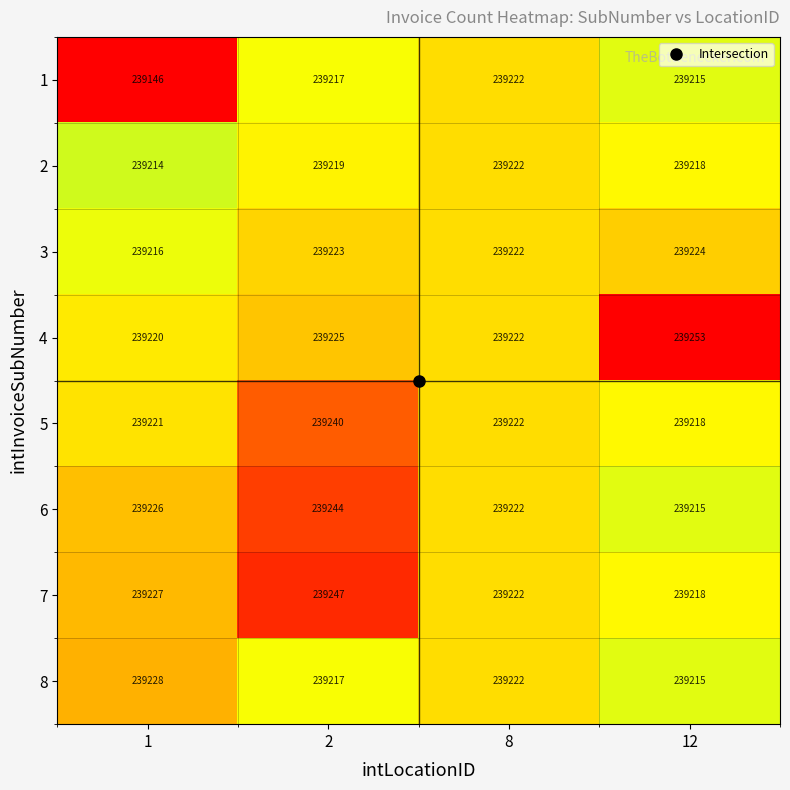

What is the difference between the highest and lowest values at 12?

38